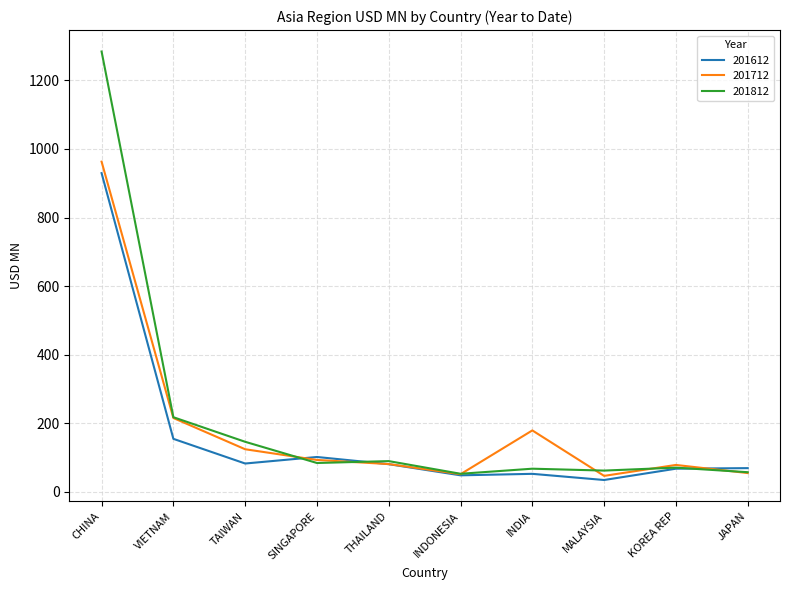

Rank the series by their maximum value, from highest to lowest.

201812, 201712, 201612